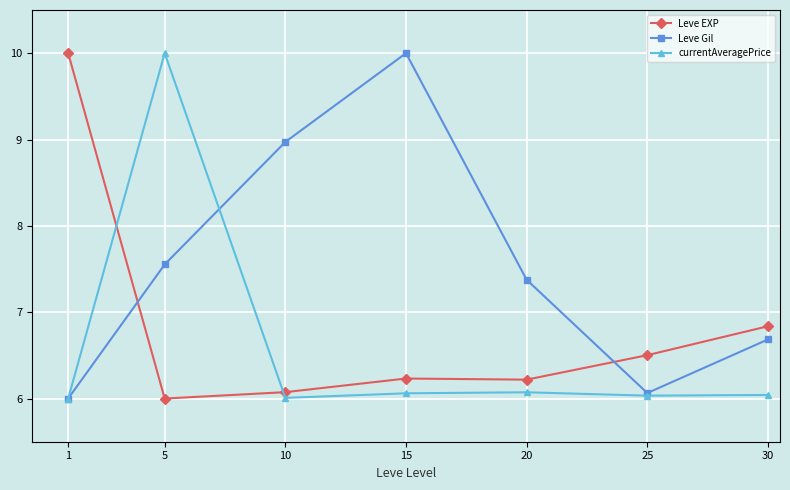

What is the lowest value of the Leve Gil series?

6.0